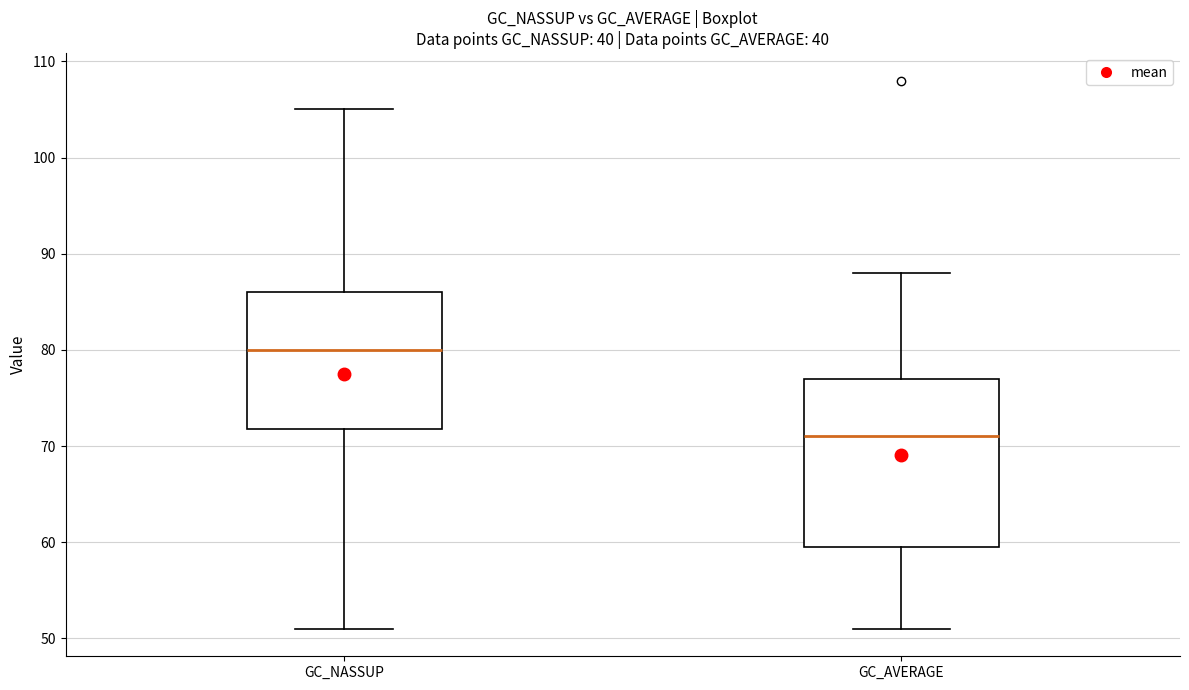

Reading left to right, read every box against the y-axis: the position of its median line, the range the box covers, and the ends of its whiskers. The values are not printed on the chart, so give them approximately, as read against the axis.

GC_NASSUP: median 80, box 72 to 86, whiskers 51 to 105
GC_AVERAGE: median 71, box 60 to 77, whiskers 51 to 88